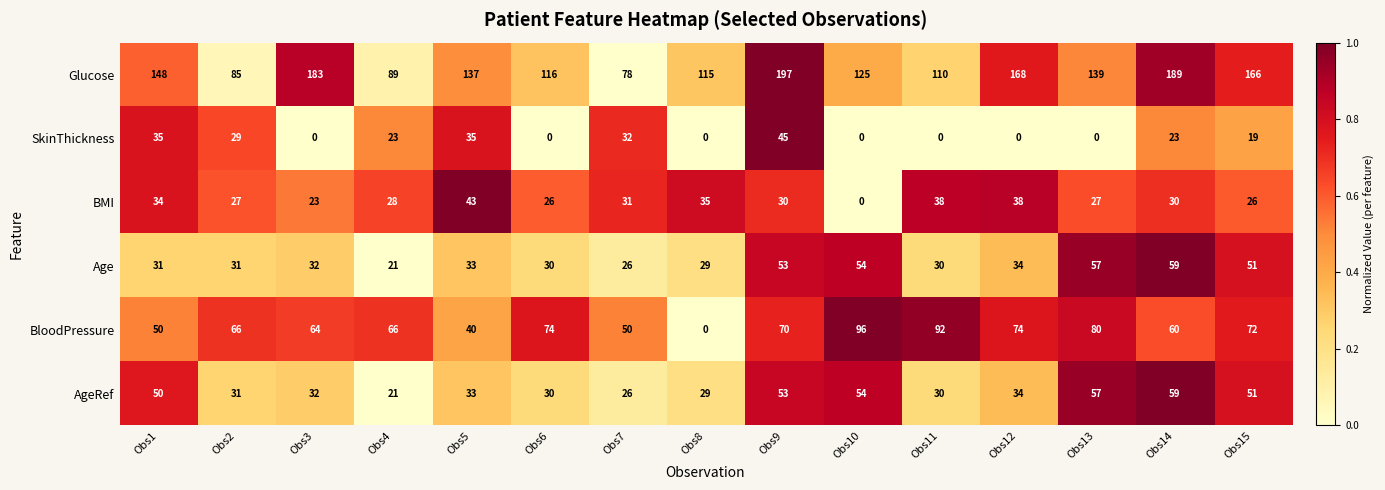

Where does the AgeRef series first go above 33?

Obs1